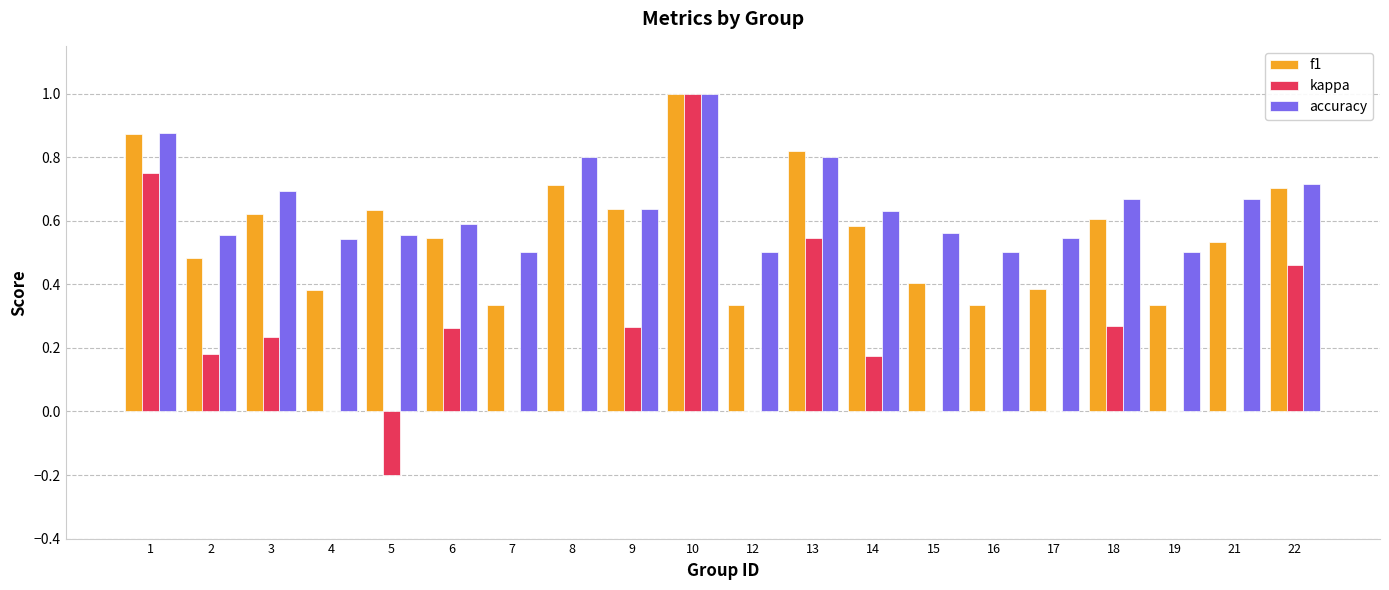

The value of kappa at 10 is 1.3. True or false?

False